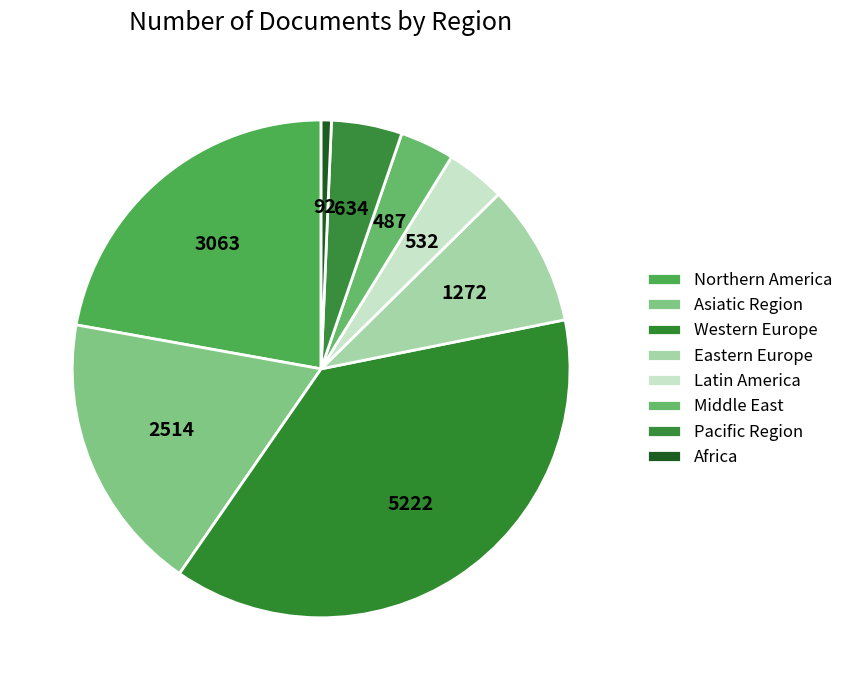

How many slices are in this pie chart?

8